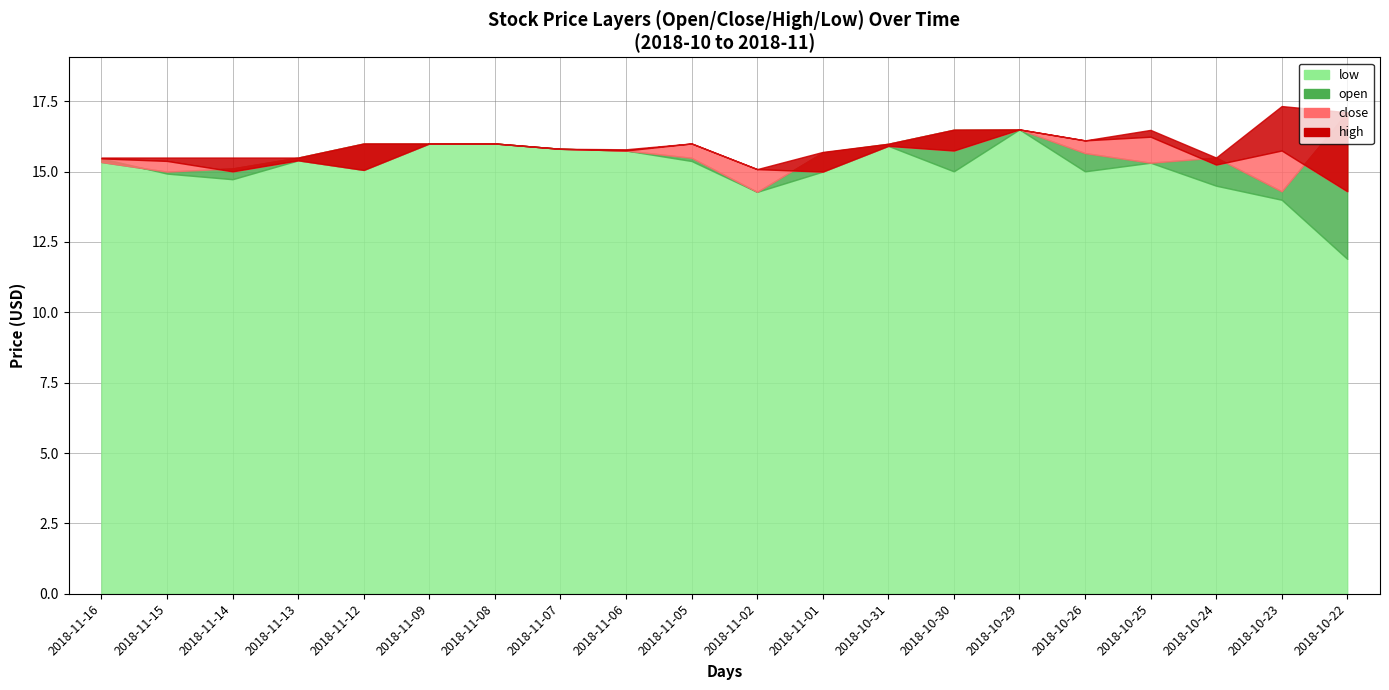

What are all the series names shown in the legend?

close, high, low, open